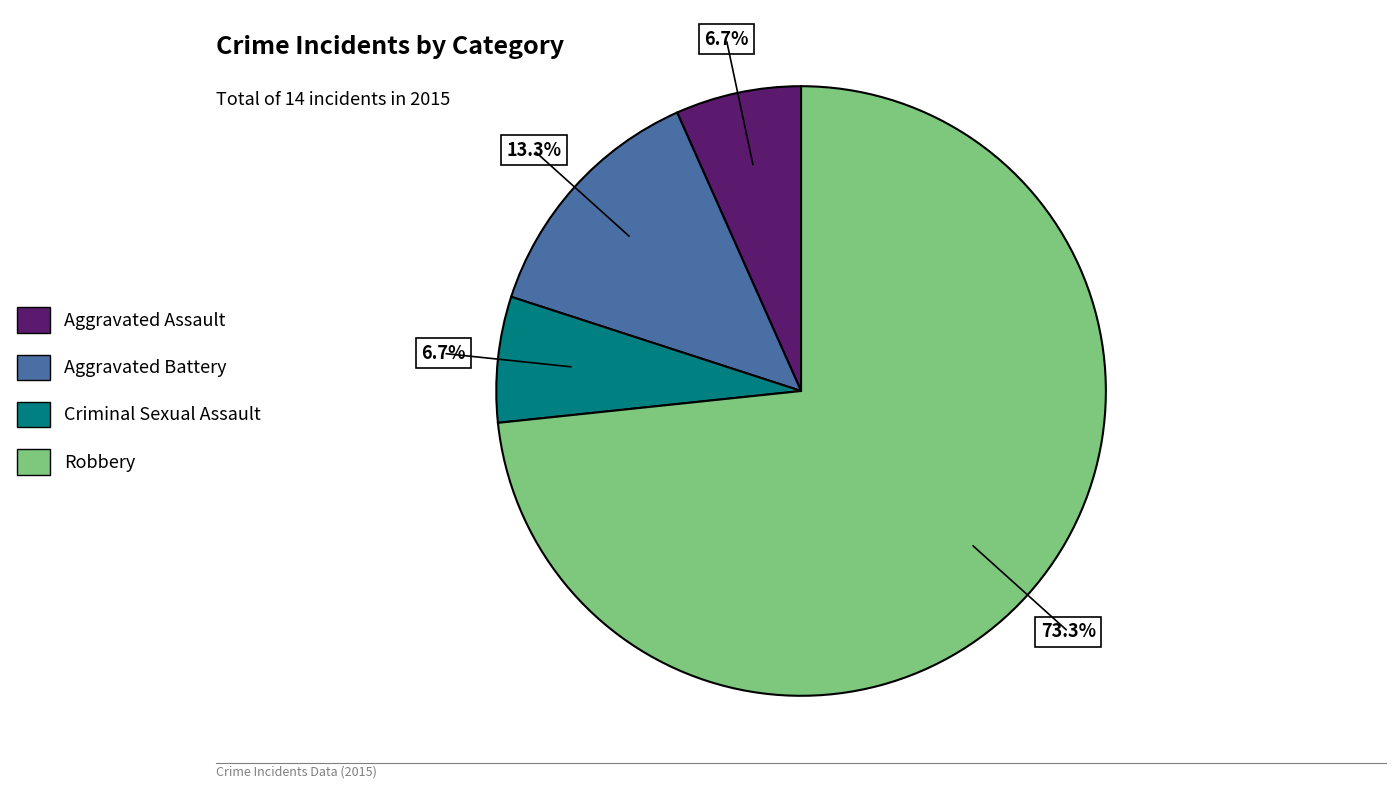

Approximately how many times larger is the value at Criminal Sexual Assault compared to Aggravated Assault?

1.0